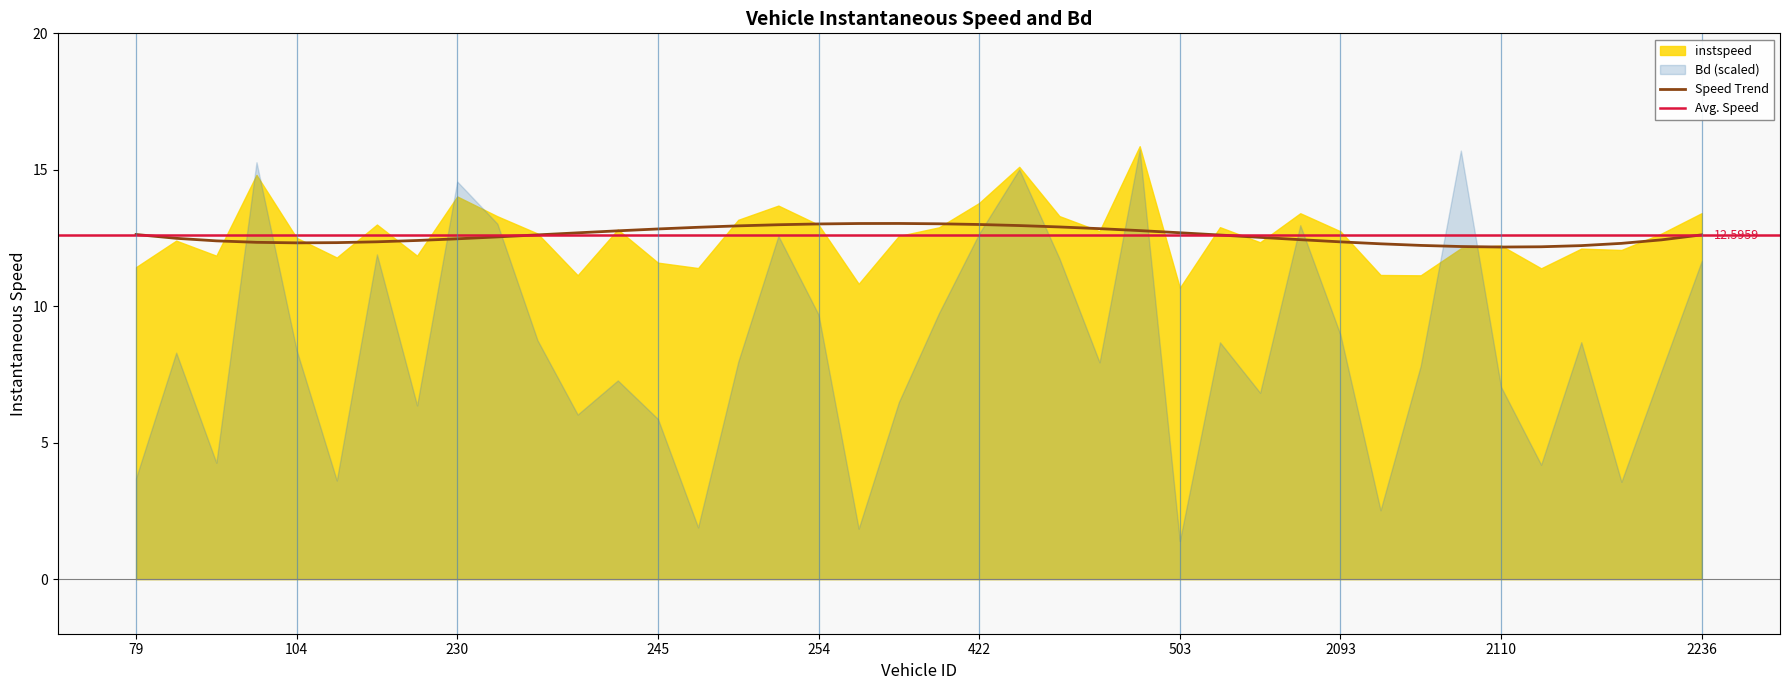

Rank the series by their maximum value, from highest to lowest.

instspeed, Bd